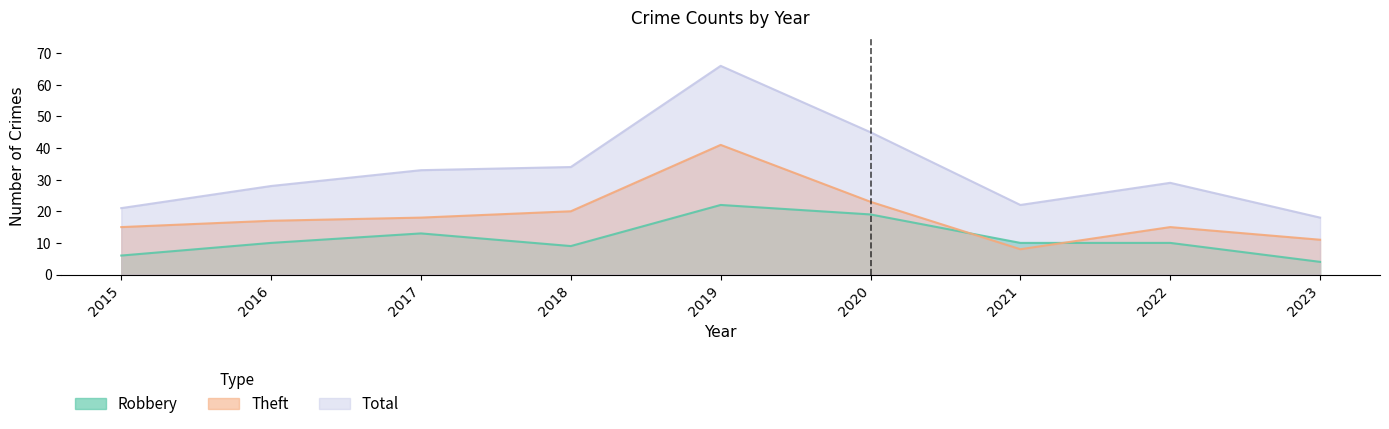

Is the value of Total at 2016 greater than the value of Robbery at 2018?

Yes